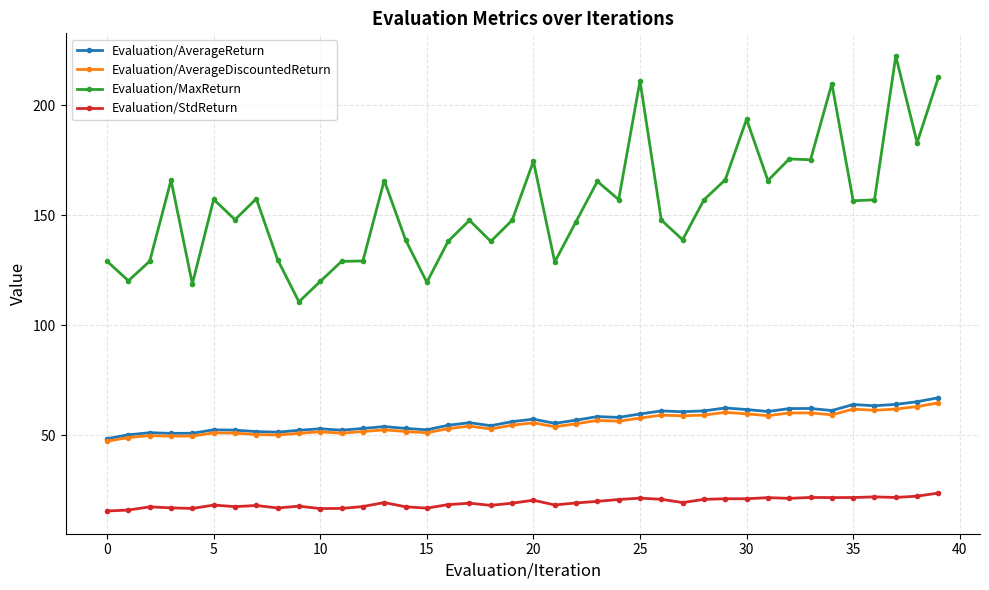

What is the value of the Evaluation/MaxReturn point at the 30th from the left?

166.1